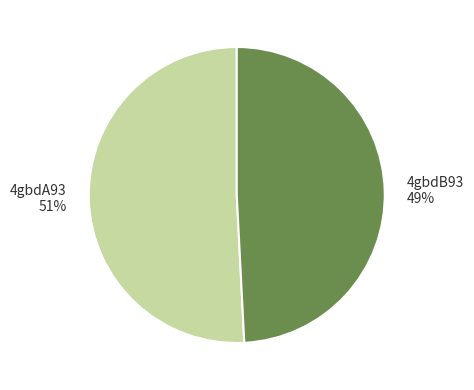

To the nearest percent, what percentage of the pie is 4gbdB93?

49%